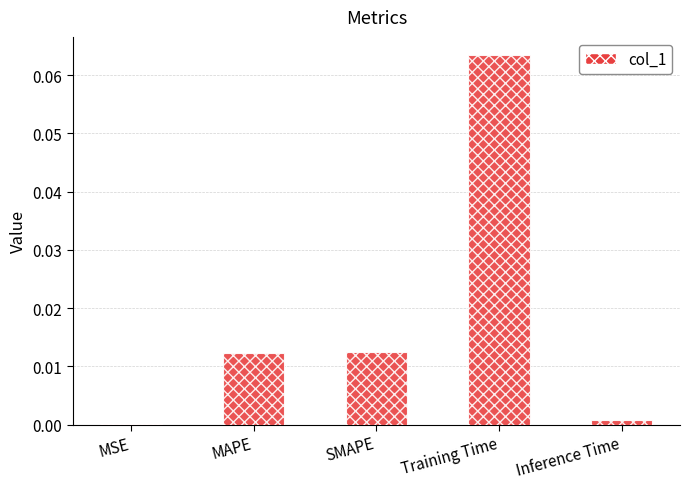

At which category does the chart reach its peak across all series?

Training Time